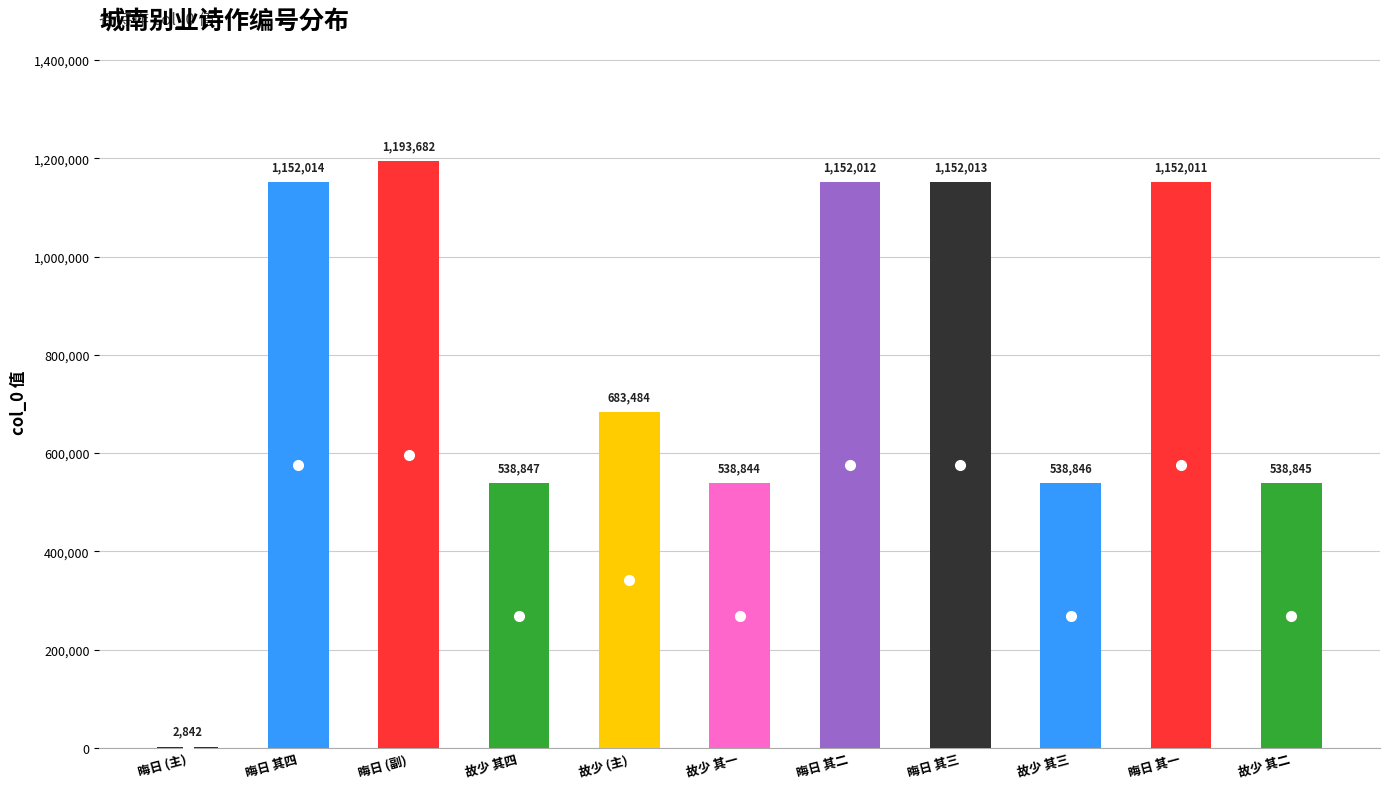

Reading left to right, extract all data points from this chart.

晦日 (主)=2842	晦日 其四=1152014	晦日 (副)=1193682	故少 其四=538847	故少 (主)=683484	故少 其一=538844	晦日 其二=1152012	晦日 其三=1152013	故少 其三=538846	晦日 其一=1152011	故少 其二=538845